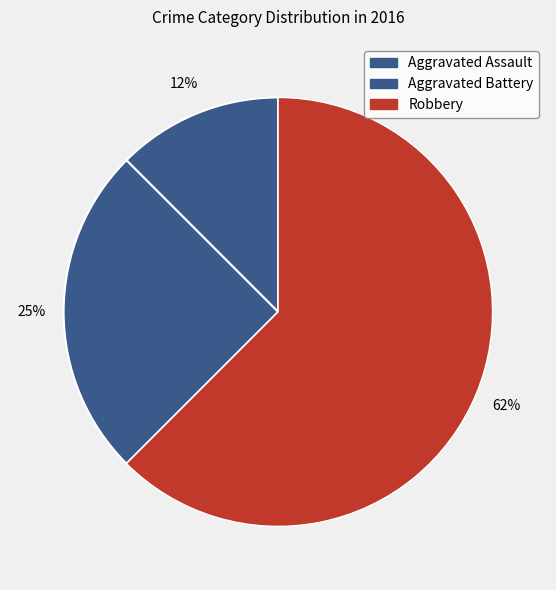

Does any single category account for the majority?

Yes